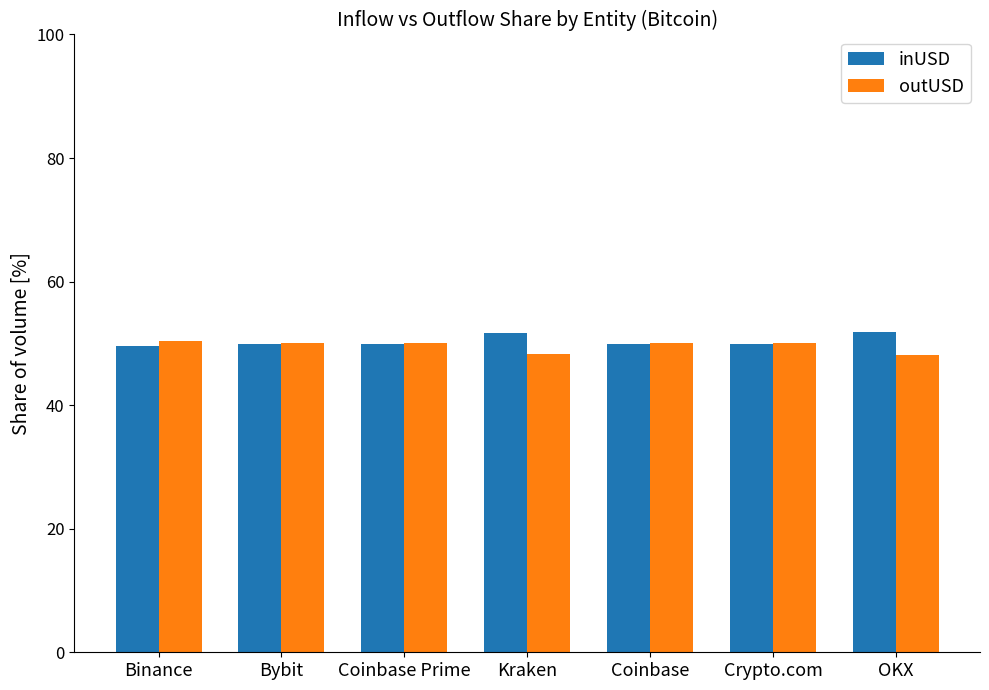

Is it true that outUSD equals 50.1 at Crypto.com?

True